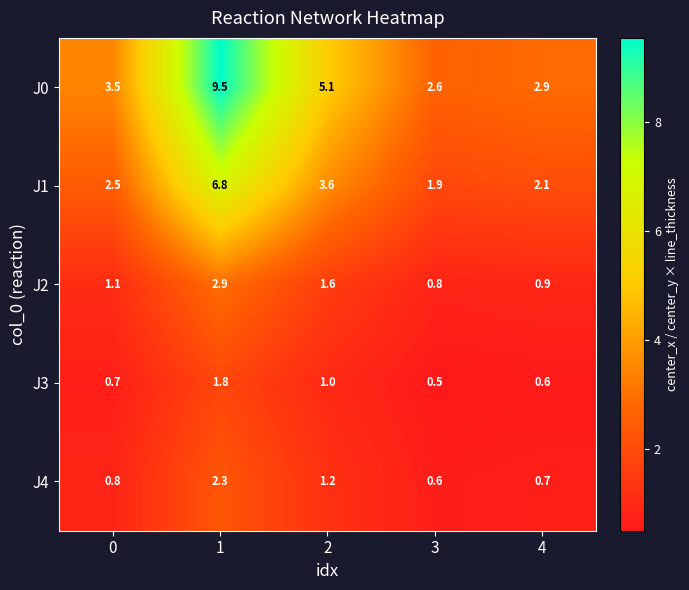

The value of J0 at 3 is 1.1. True or false?

False